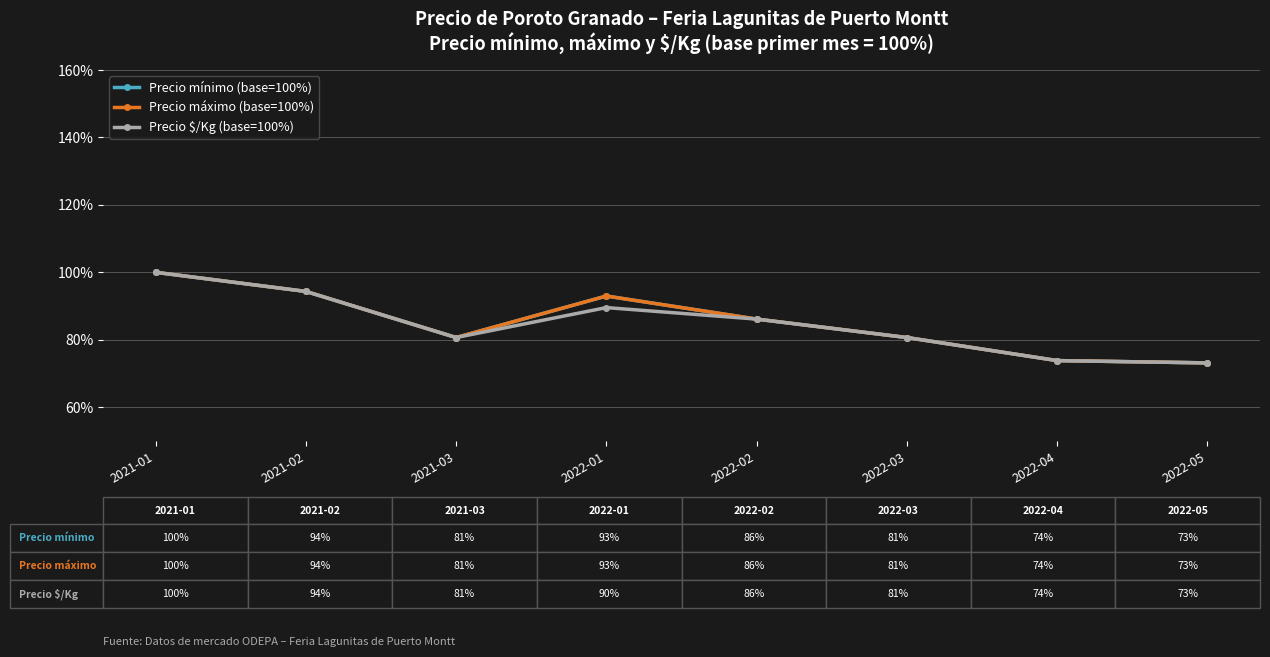

At which label is Precio máximo (base=100%) closest to 86?

2022-02